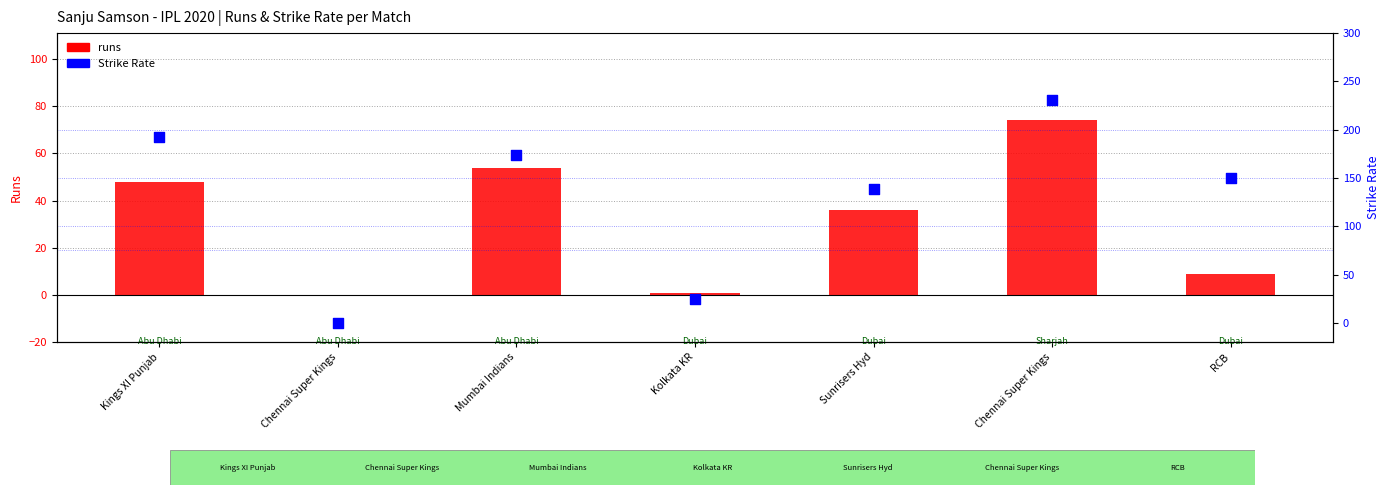

What is the total value across all series at RCB?

159.0